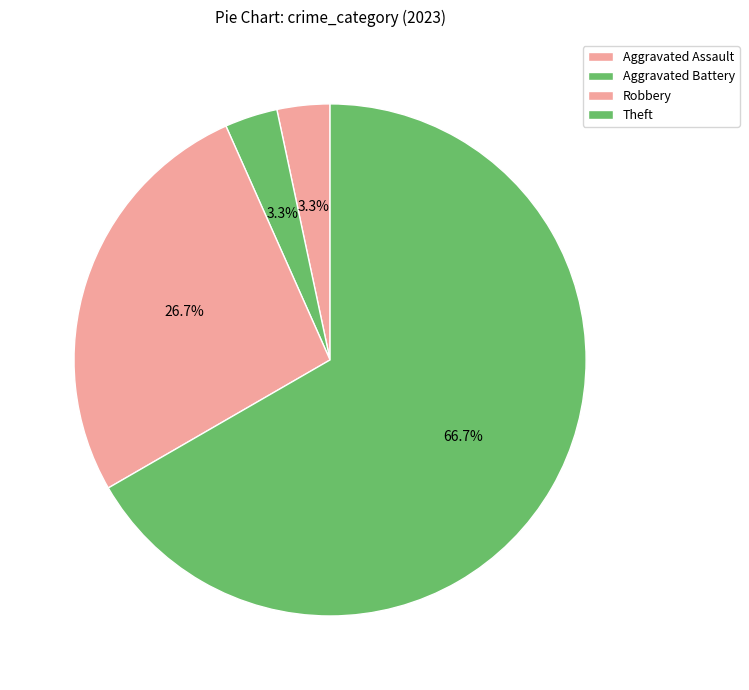

How many slices are in this pie chart?

4